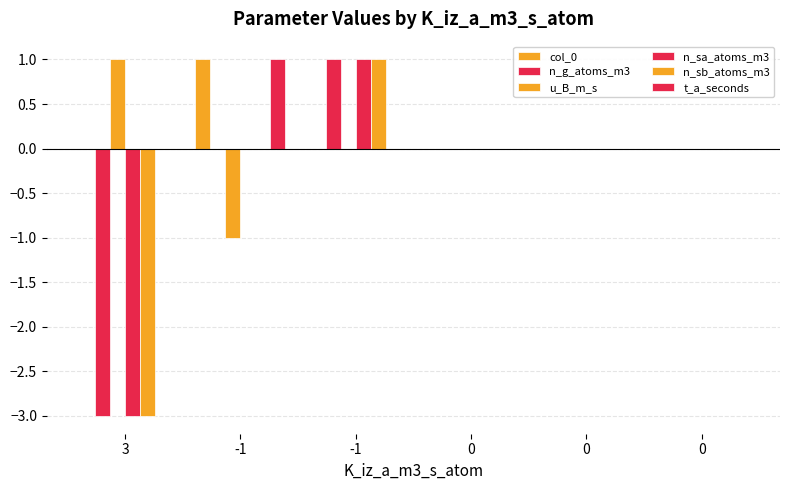

What is the sum of all n_sb_atoms_m3 values?

-2